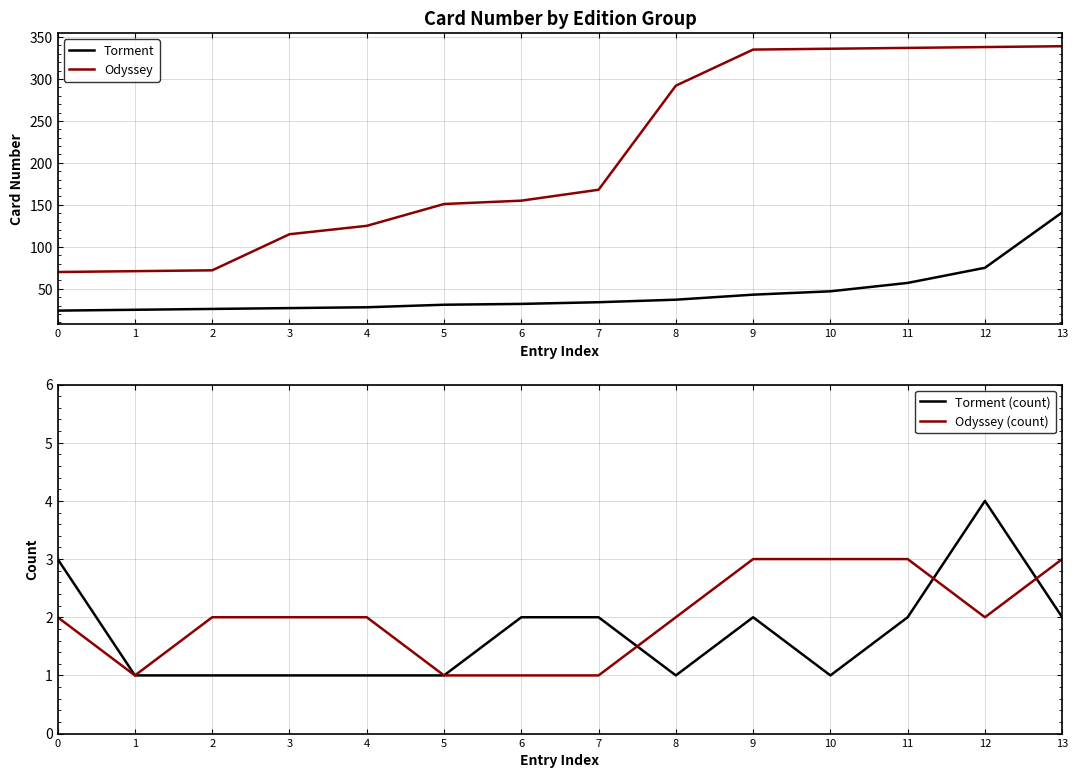

Reading left to right, transcribe all the data shown in this chart.

Torment: 0=24	1=25	2=26	3=27	4=28	5=31	6=32	7=34	8=37	9=43	10=47	11=57	12=75	13=141
Odyssey: 0=70	1=71	2=72	3=115	4=125	5=151	6=155	7=168	8=292	9=335	10=336	11=337	12=338	13=339
Torment (count): 0=3	1=1	2=1	3=1	4=1	5=1	6=2	7=2	8=1	9=2	10=1	11=2	12=4	13=2
Odyssey (count): 0=2	1=1	2=2	3=2	4=2	5=1	6=1	7=1	8=2	9=3	10=3	11=3	12=2	13=3